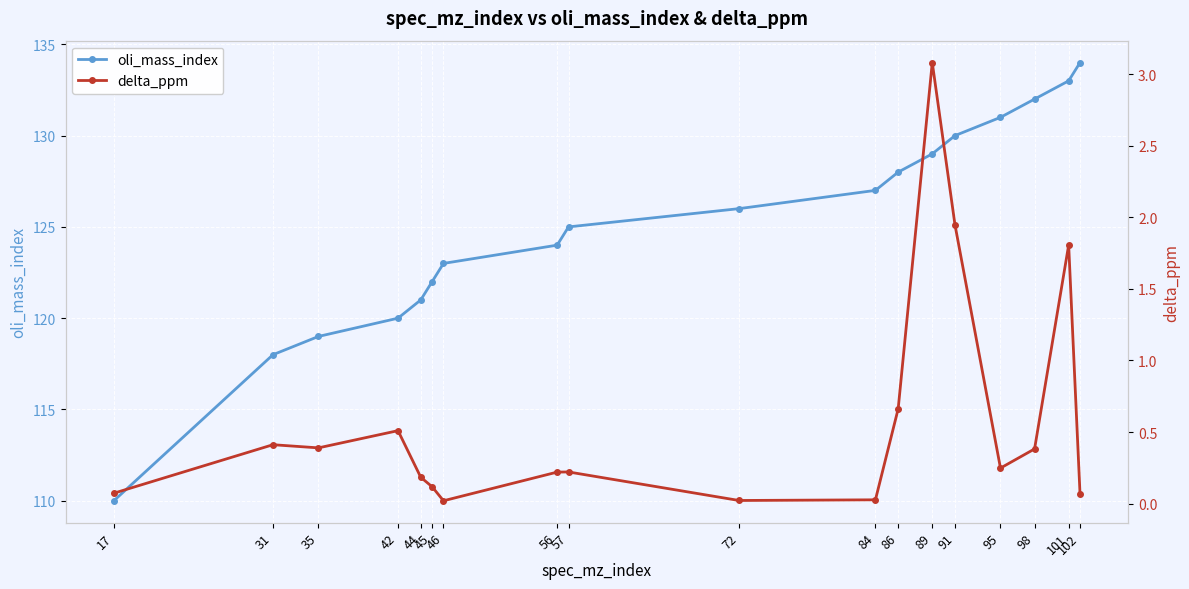

What is the sum of the oli_mass_index values at 56 and 42?

244